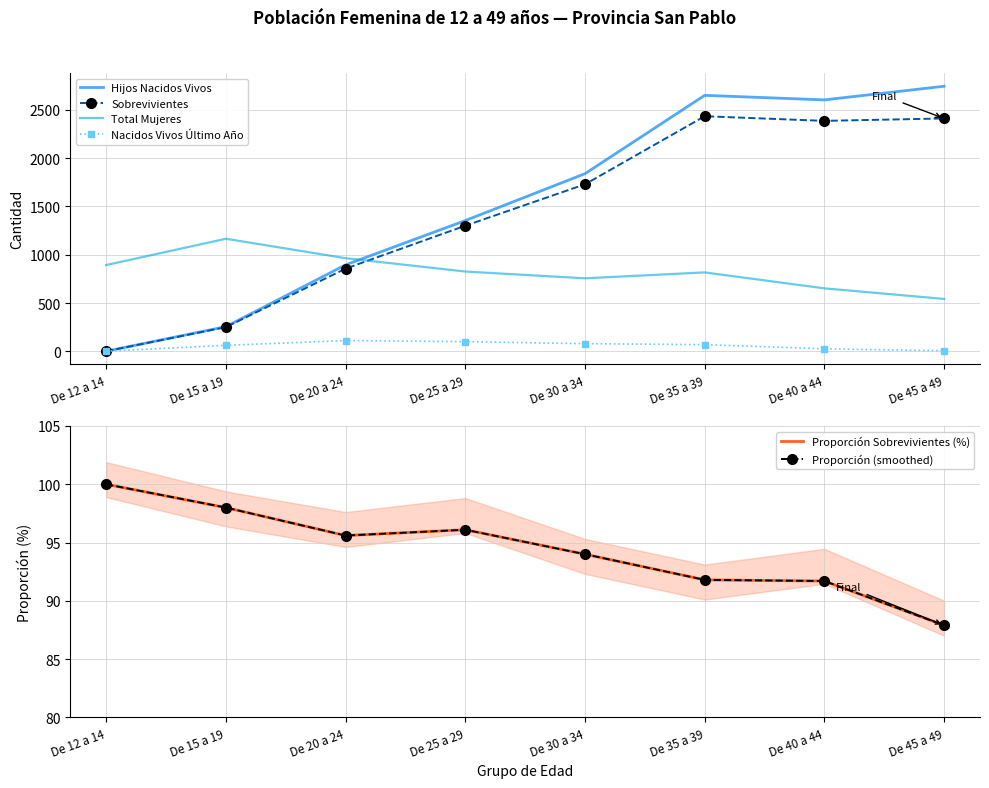

What is the smallest value displayed?

2.0